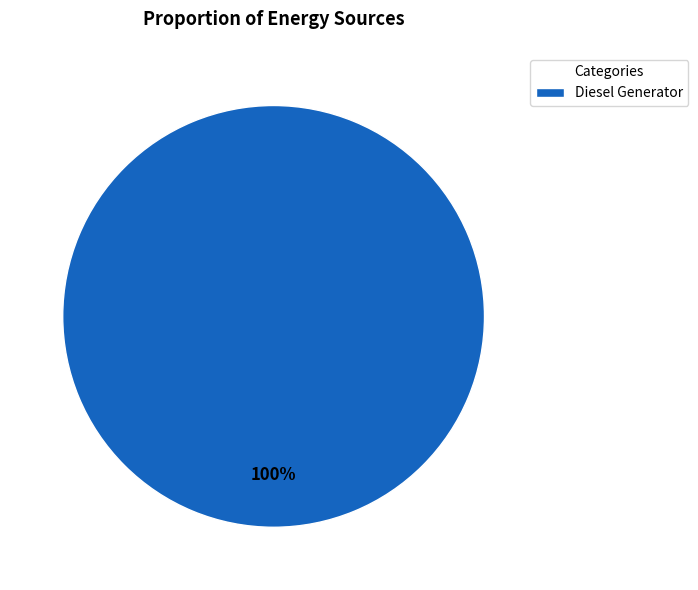

Which slice represents more than half of the pie?

Diesel Generator